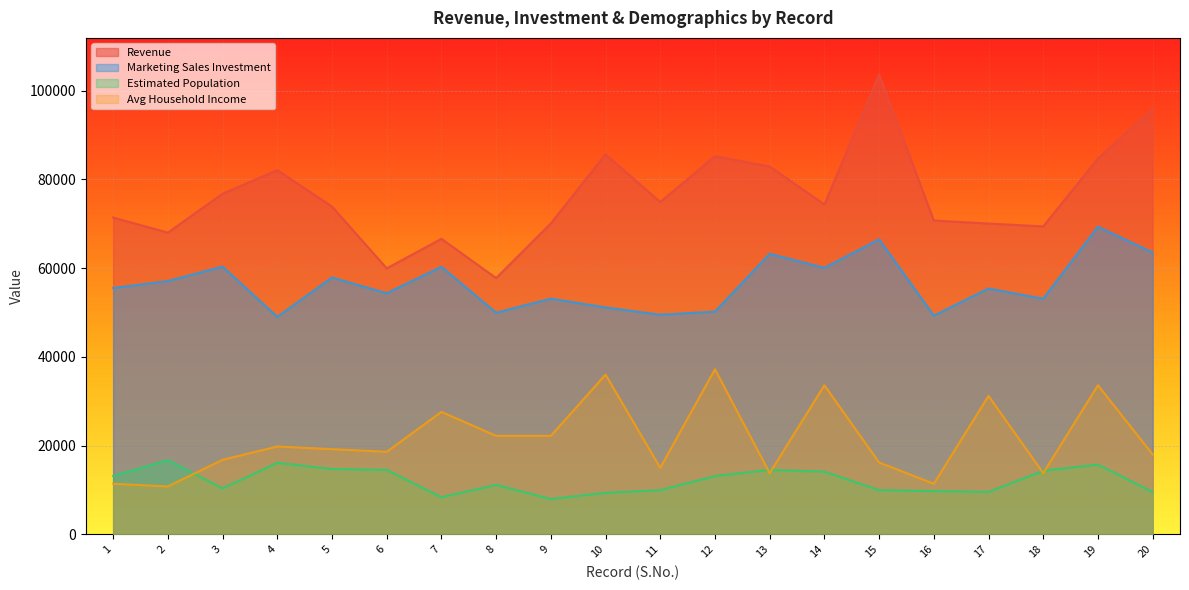

At which category is the sum across all series the highest?

19